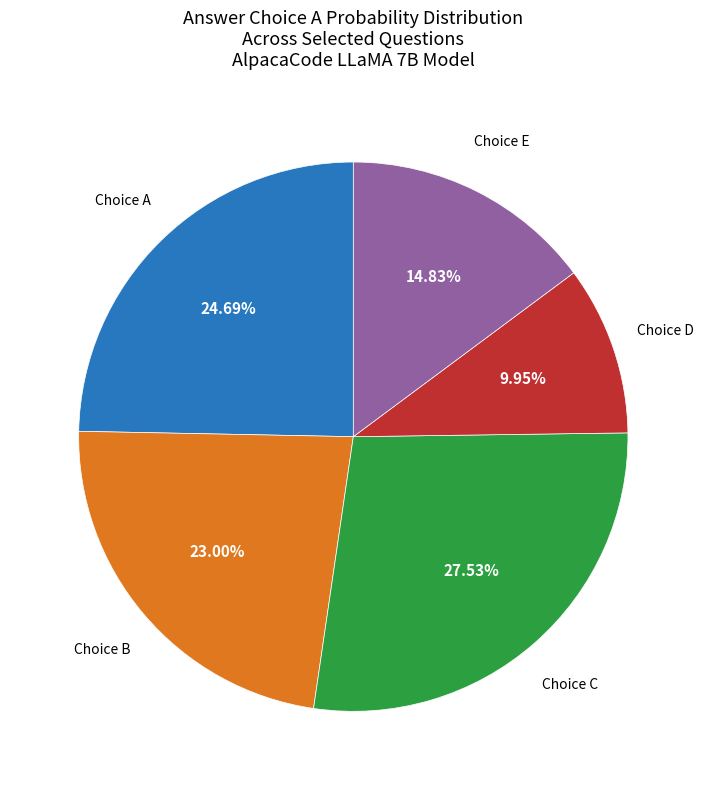

Is there a majority slice in this chart?

No